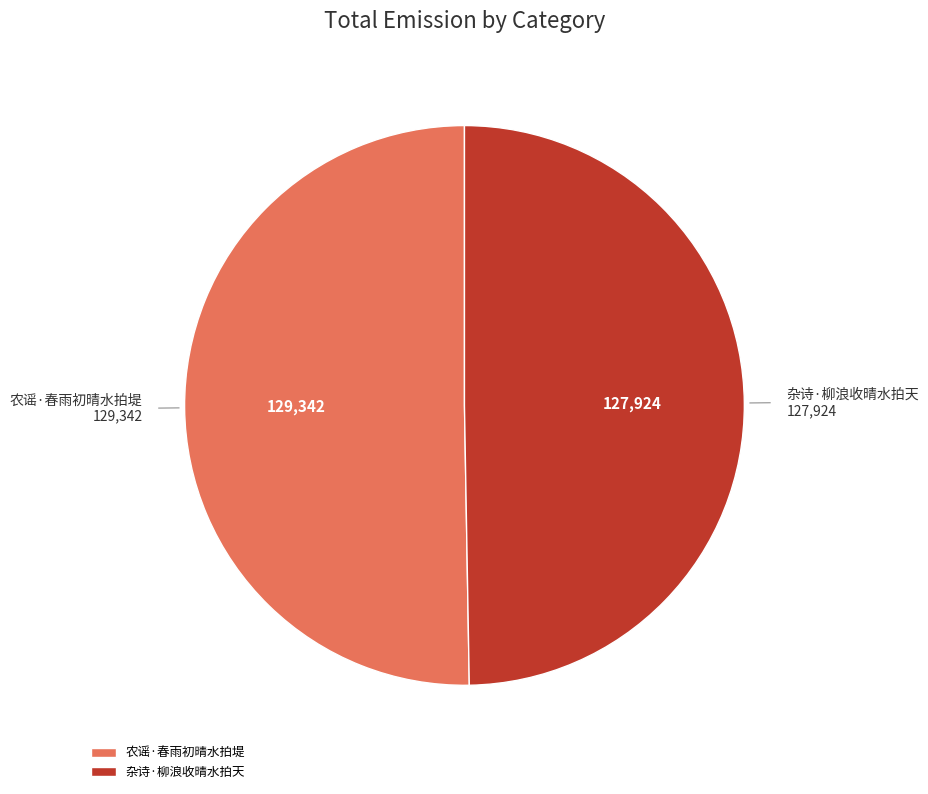

How many segments does this pie chart have?

2